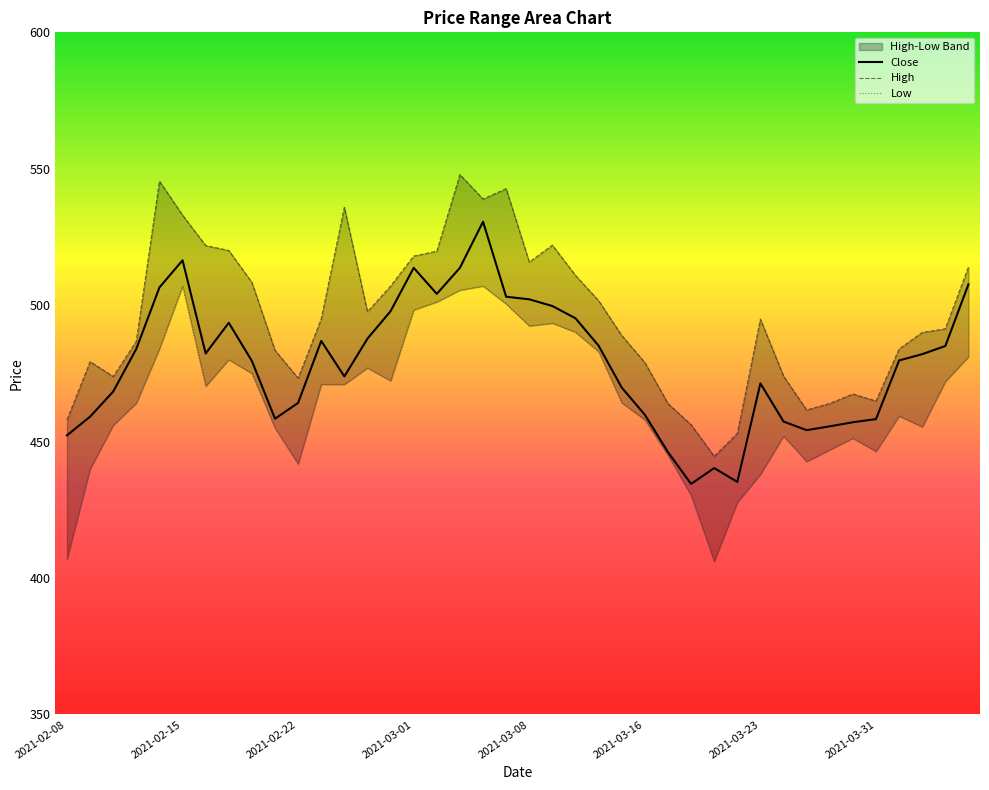

Reading left to right, extract all data points from this chart.

High: 2021-02-08=458.0	2021-02-09=479.3	2021-02-10=473.9	2021-02-11=486.8	2021-02-12=545.5	2021-02-15=533.0	2021-02-16=521.9	2021-02-17=520.0	2021-02-18=508.4	2021-02-19=483.4	2021-02-22=473.2	2021-02-23=495.0	2021-02-24=535.9	2021-02-25=497.6	2021-02-26=507.0	2021-03-01=518.0	2021-03-02=519.8	2021-03-03=547.9	2021-03-04=538.9	2021-03-05=542.7	2021-03-08=515.8	2021-03-09=522.0	2021-03-10=510.9	2021-03-12=501.6	2021-03-15=488.9	2021-03-16=479.0	2021-03-17=463.9	2021-03-18=456.2	2021-03-19=444.6	2021-03-22=453.0	2021-03-23=494.9	2021-03-24=474.0	2021-03-25=461.6	2021-03-26=464.0	2021-03-30=467.4	2021-03-31=464.9	2021-04-01=483.9	2021-04-05=490.0	2021-04-06=491.4	2021-04-07=514.0
Close: 2021-02-08=452.3	2021-02-09=459.1	2021-02-10=468.4	2021-02-11=484.0	2021-02-12=506.5	2021-02-15=516.5	2021-02-16=482.3	2021-02-17=493.6	2021-02-18=479.6	2021-02-19=458.4	2021-02-22=464.2	2021-02-23=486.9	2021-02-24=473.9	2021-02-25=487.8	2021-02-26=497.8	2021-03-01=513.7	2021-03-02=504.1	2021-03-03=513.7	2021-03-04=530.6	2021-03-05=503.1	2021-03-08=502.1	2021-03-09=499.7	2021-03-10=495.2	2021-03-12=485.1	2021-03-15=469.8	2021-03-16=459.9	2021-03-17=446.1	2021-03-18=434.5	2021-03-19=440.3	2021-03-22=435.2	2021-03-23=471.4	2021-03-24=457.4	2021-03-25=454.2	2021-03-26=455.6	2021-03-30=457.1	2021-03-31=458.2	2021-04-01=479.8	2021-04-05=482.1	2021-04-06=485.1	2021-04-07=507.6
Low: 2021-02-08=407.0	2021-02-09=440.0	2021-02-10=456.0	2021-02-11=464.1	2021-02-12=484.0	2021-02-15=507.0	2021-02-16=470.3	2021-02-17=480.1	2021-02-18=475.0	2021-02-19=455.0	2021-02-22=441.8	2021-02-23=471.0	2021-02-24=471.0	2021-02-25=477.0	2021-02-26=472.3	2021-03-01=498.2	2021-03-02=501.2	2021-03-03=505.5	2021-03-04=507.0	2021-03-05=500.4	2021-03-08=492.4	2021-03-09=493.4	2021-03-10=490.1	2021-03-12=483.0	2021-03-15=464.2	2021-03-16=458.0	2021-03-17=445.0	2021-03-18=430.3	2021-03-19=406.1	2021-03-22=427.7	2021-03-23=438.1	2021-03-24=452.0	2021-03-25=442.7	2021-03-26=447.0	2021-03-30=451.2	2021-03-31=446.4	2021-04-01=459.4	2021-04-05=455.4	2021-04-06=472.0	2021-04-07=481.1